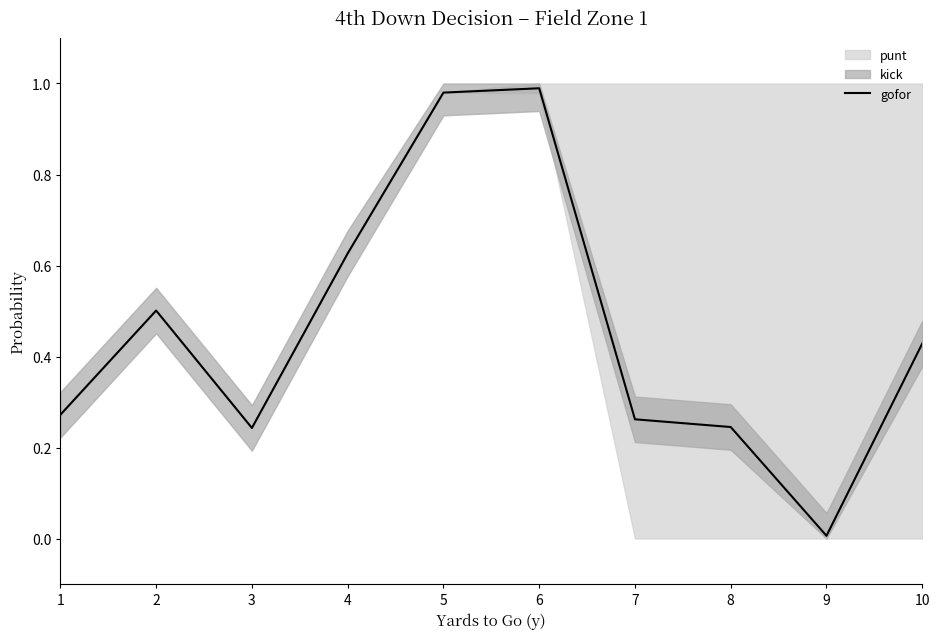

What is the sum of all values?

4.6